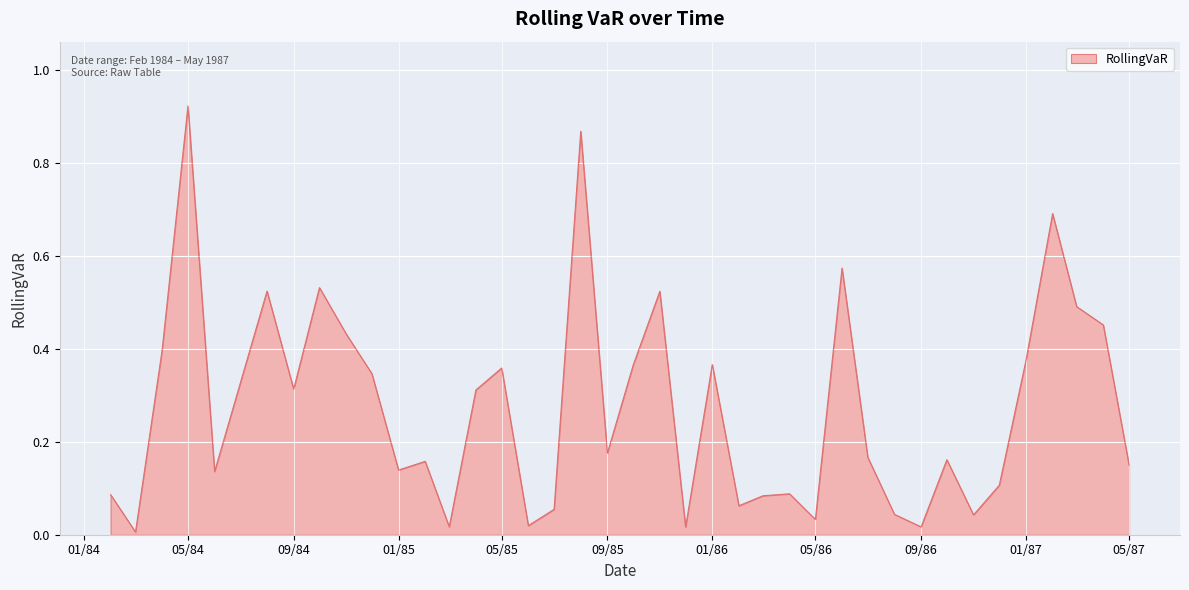

How many lines are shown in the chart?

1